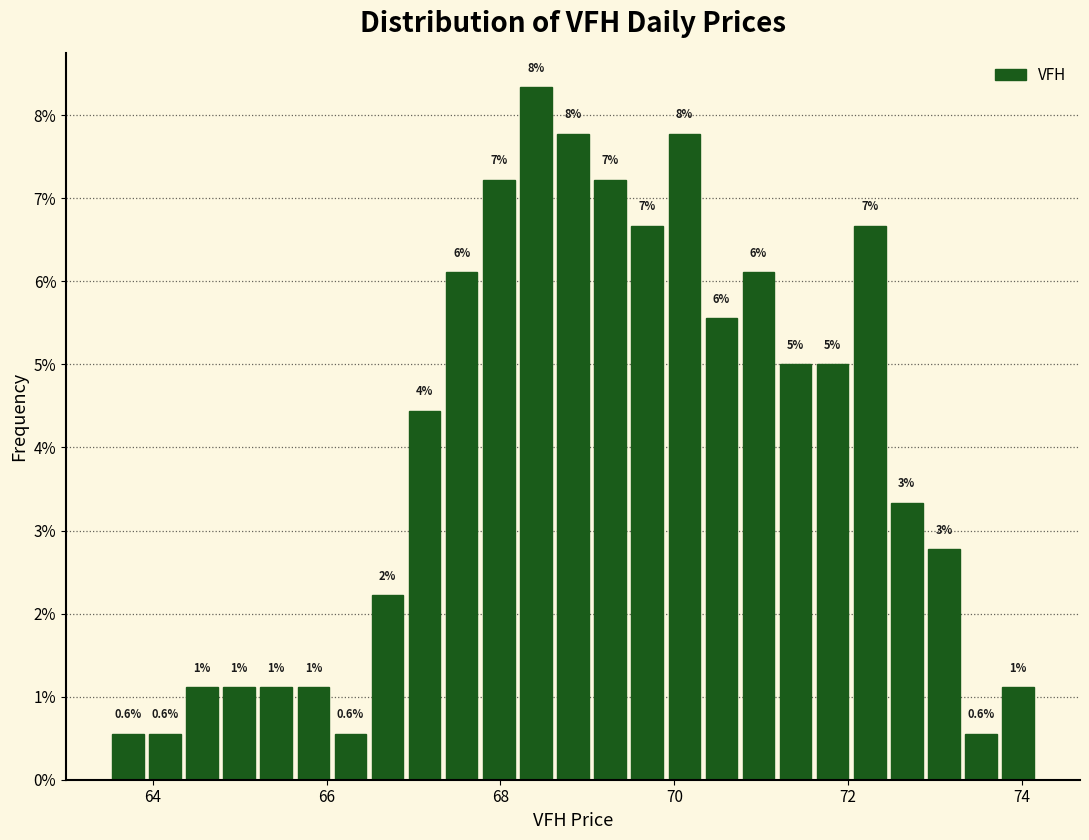

Around what value on the x-axis is the tallest bar? Give the approximate position of its centre, as read against the axis.

68.4